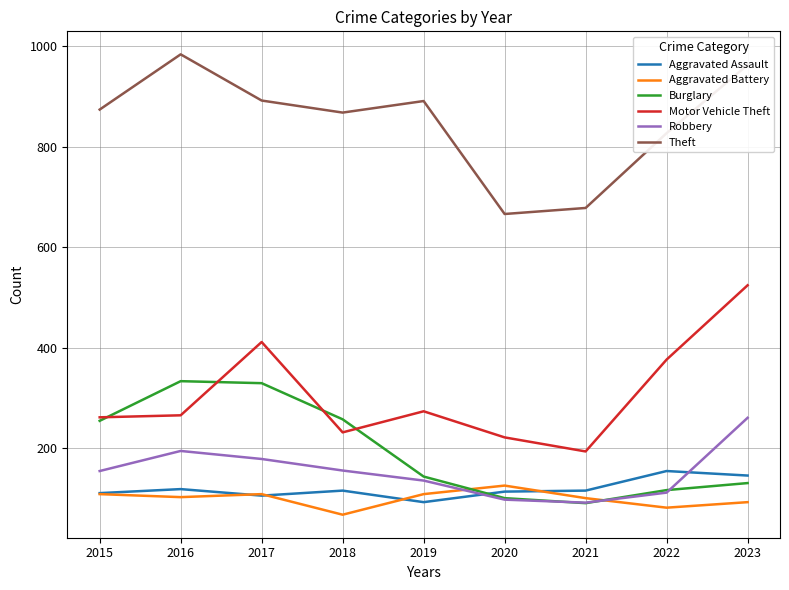

Where does the Aggravated Battery series first go above 102?

2015